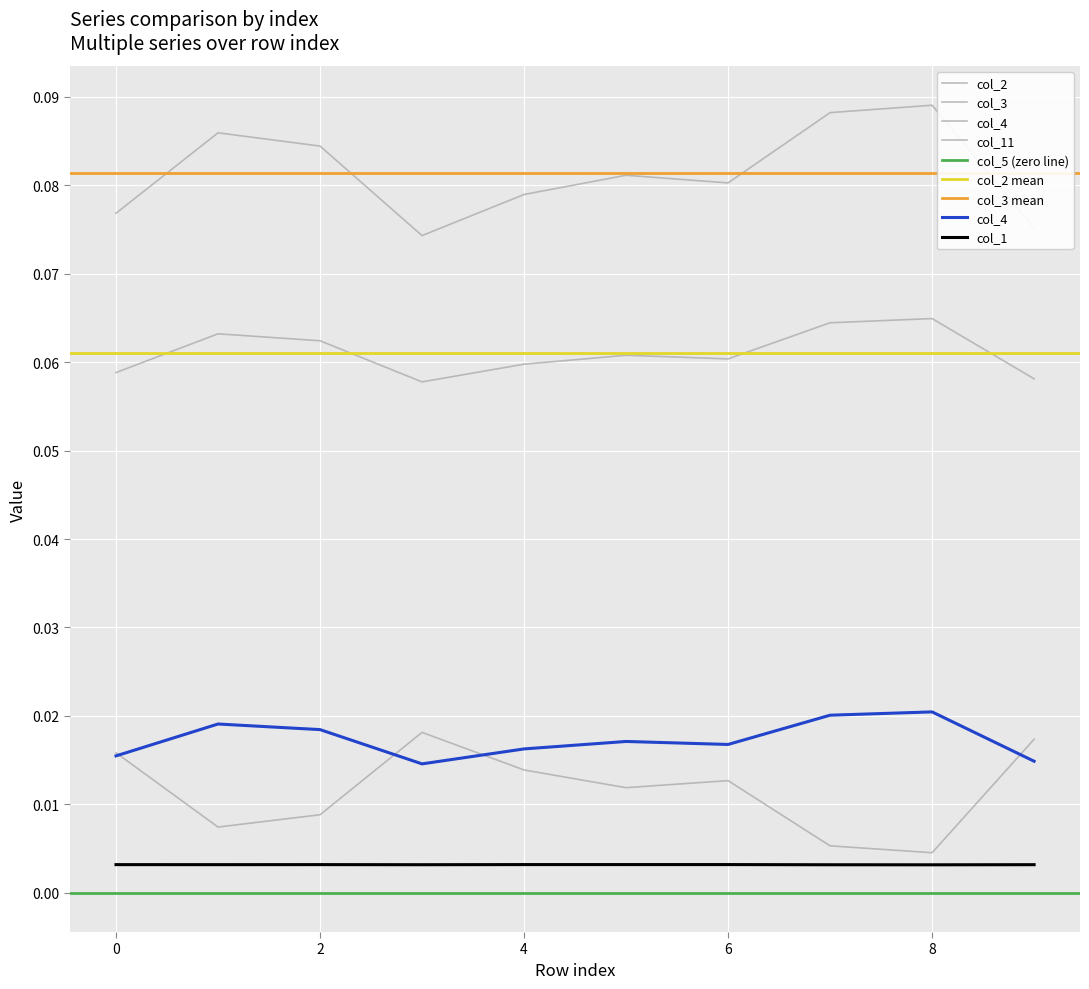

Is the value of col_4 at 7 greater than the value of col_3 at 1?

No